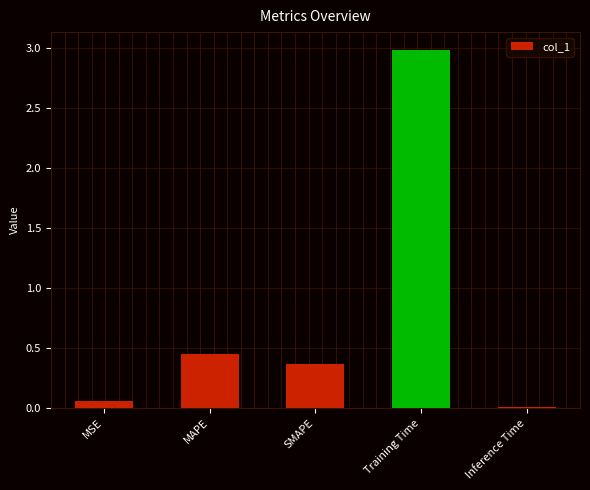

Which label corresponds to the largest value in the chart?

Training Time